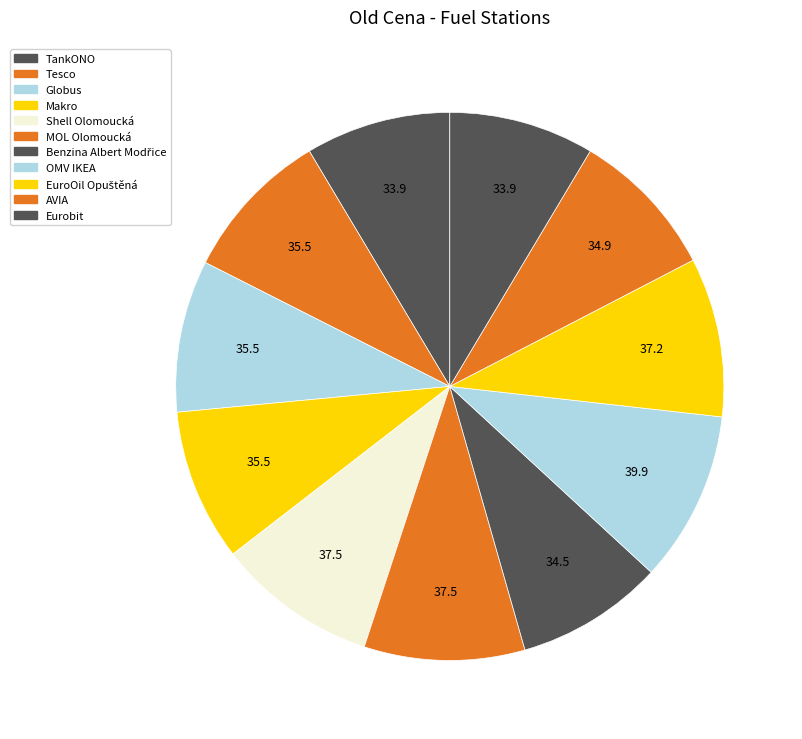

Which slice is the largest?

OMV IKEA